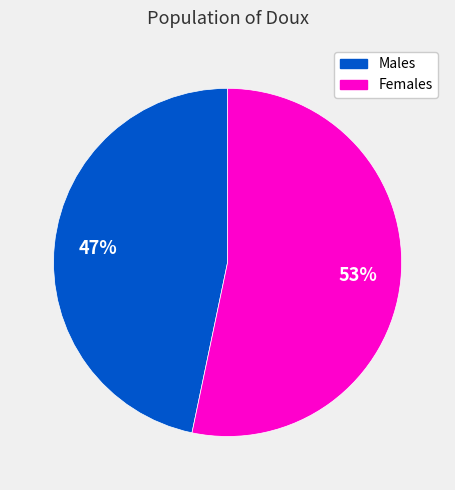

Does any single category account for the majority?

Yes